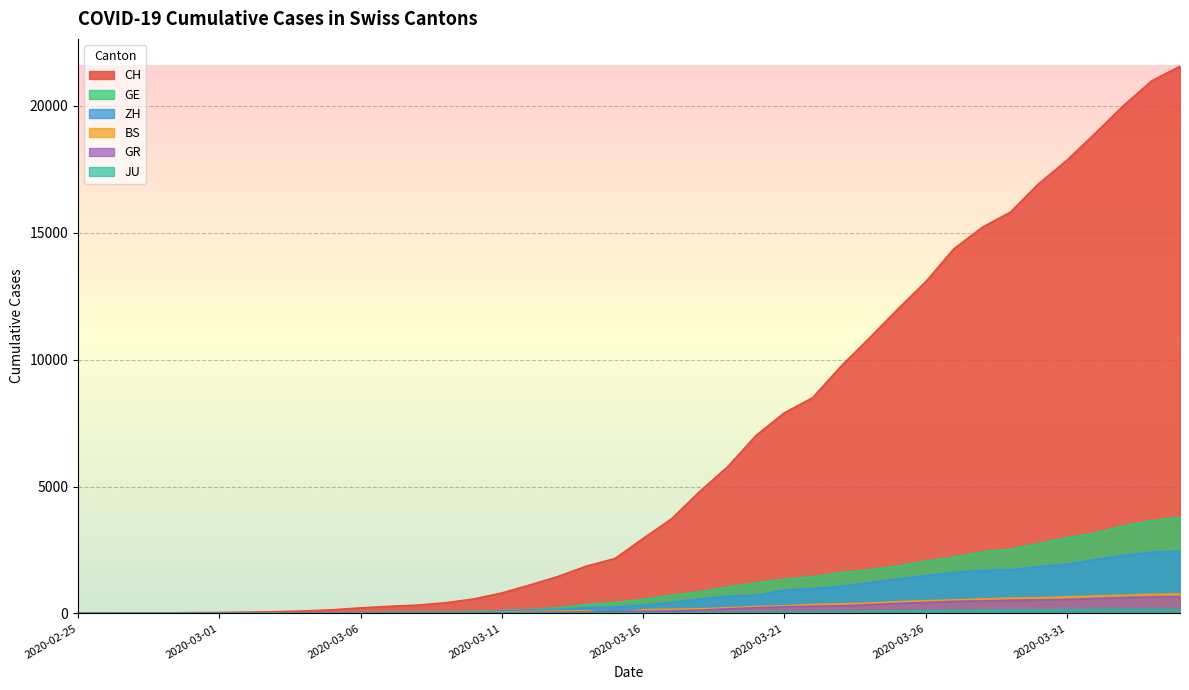

Where is BS nearest to the value 383?

2020-03-23